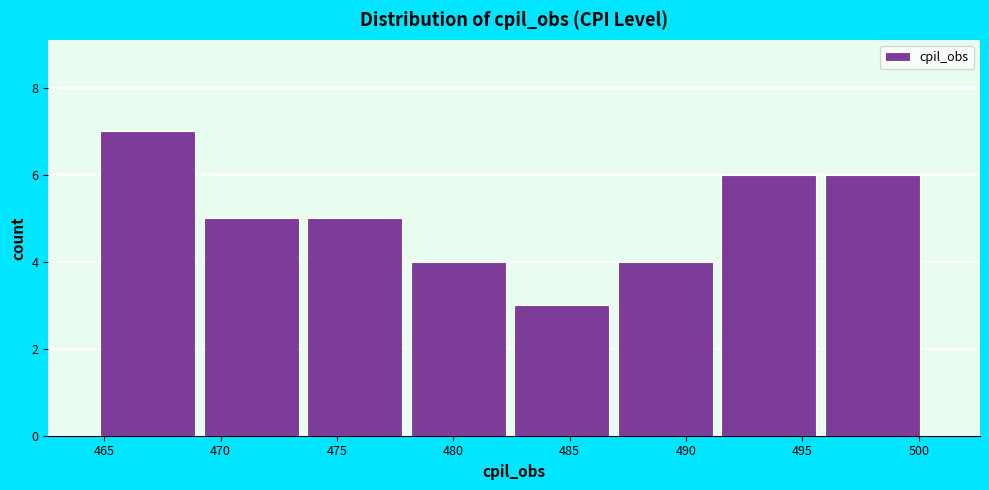

Reading left to right, list every bar in this chart as the range it spans on the x-axis followed by its height. Neither the bar edges nor the heights are printed on the chart, so give them approximately, as read against the axes.

465.0 to 469.5: 7
469.5 to 473.5: 5
473.5 to 478.0: 5
478.0 to 482.5: 4
482.5 to 487.0: 3
487.0 to 491.5: 4
491.5 to 496.0: 6
496.0 to 500.5: 6